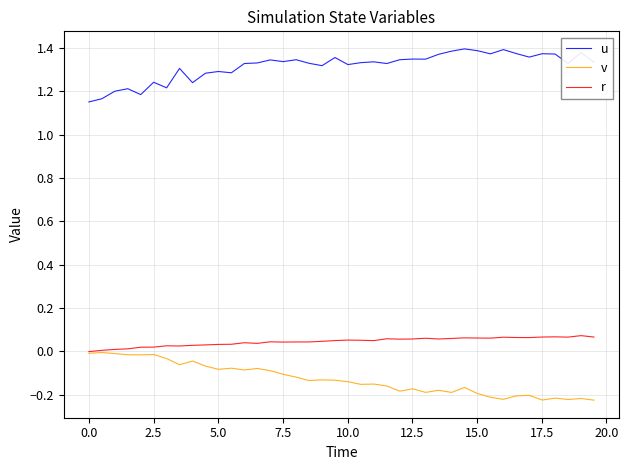

True or false: u and r intersect in this chart.

False